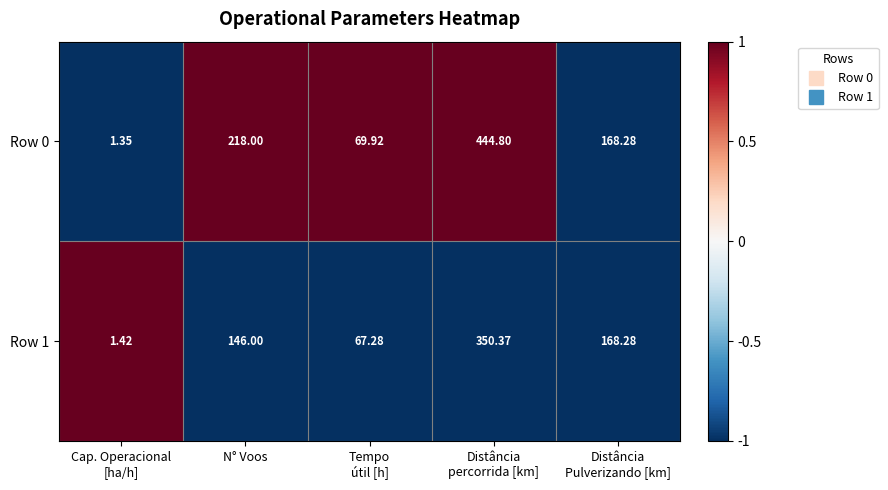

At which label does Row 0 first exceed 168?

N° Voos